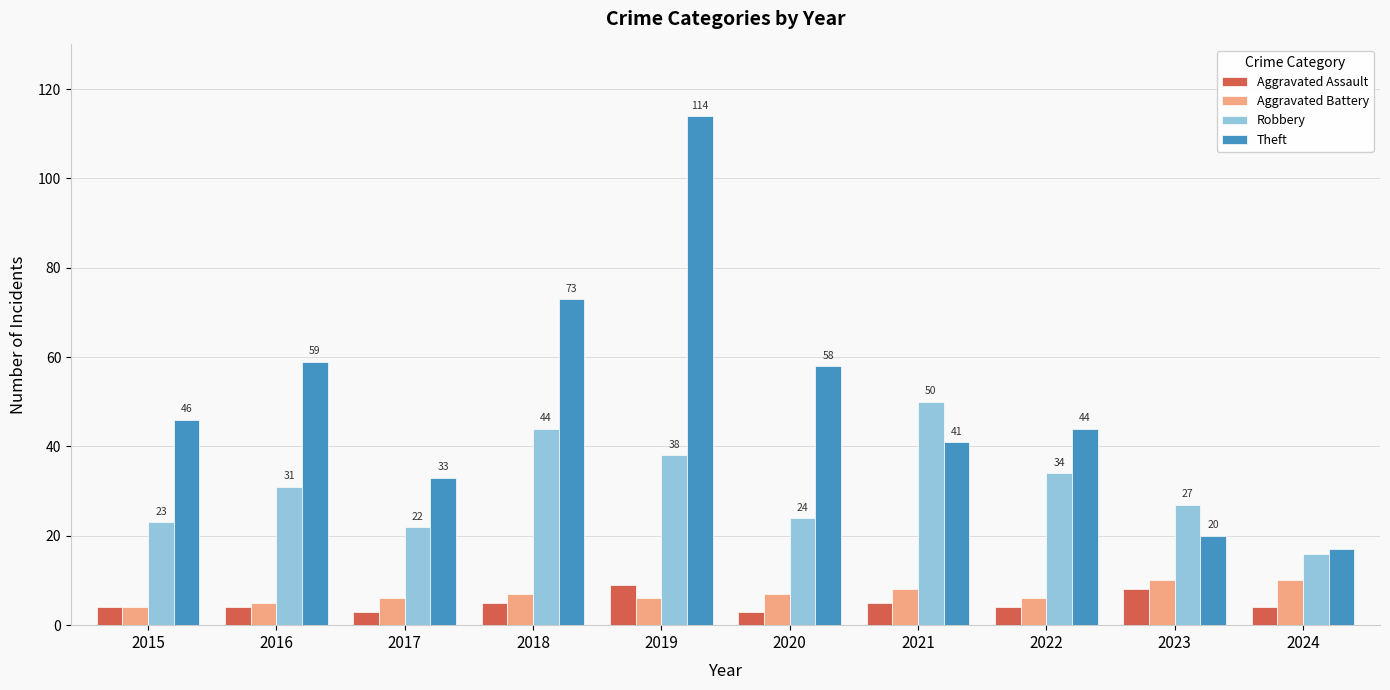

What is the difference between the highest and lowest values at 2021?

45